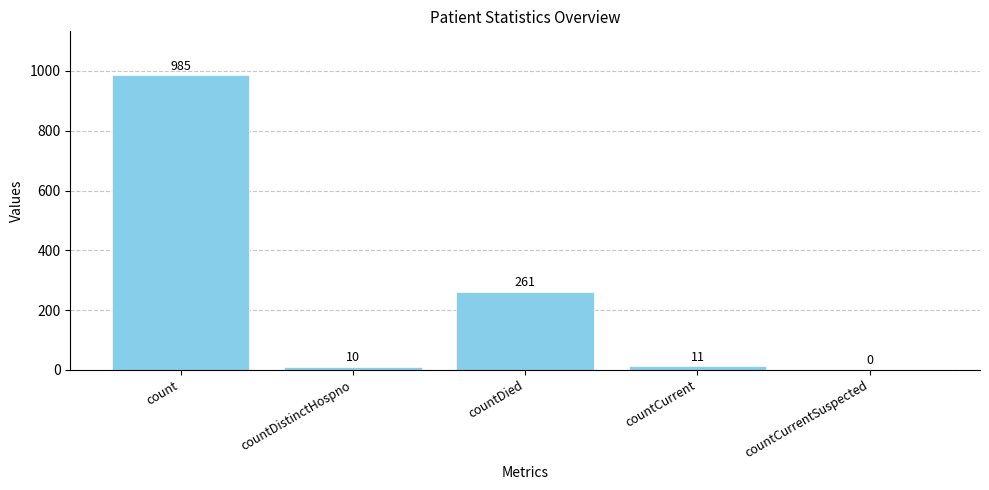

True or false: the data shows 0 at countCurrentSuspected.

True